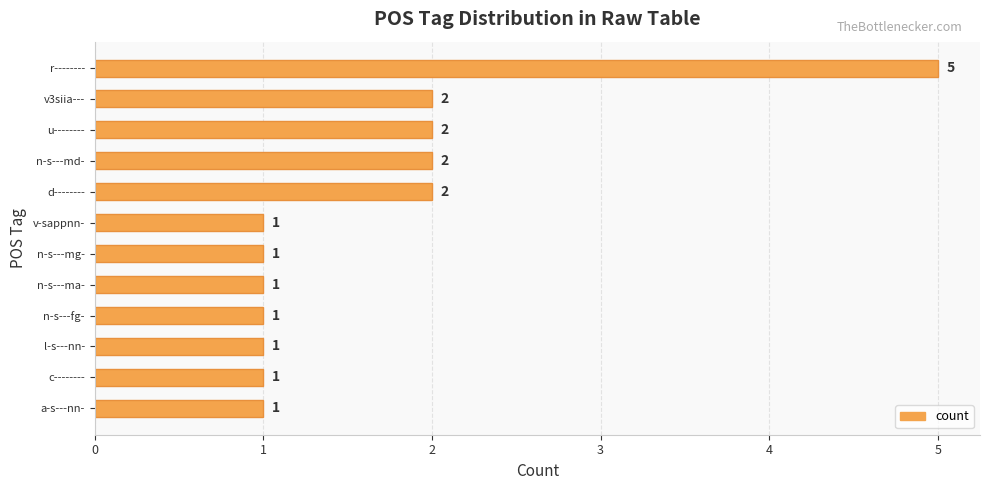

Is it true that the value at n-s---md- is 3?

False